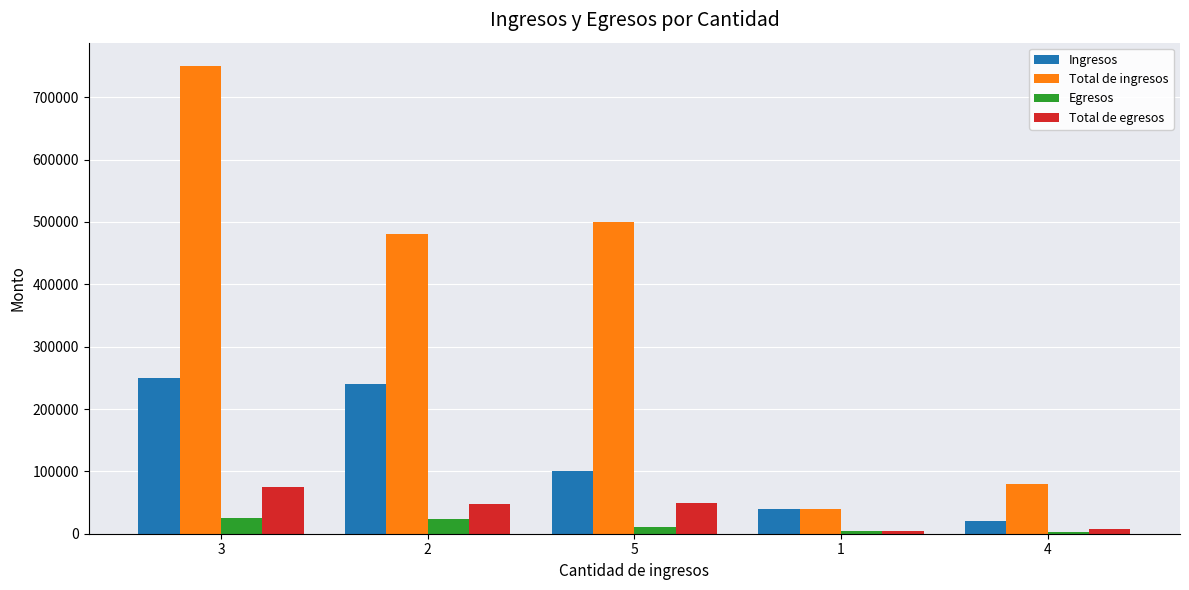

How many groups of bars are there?

5